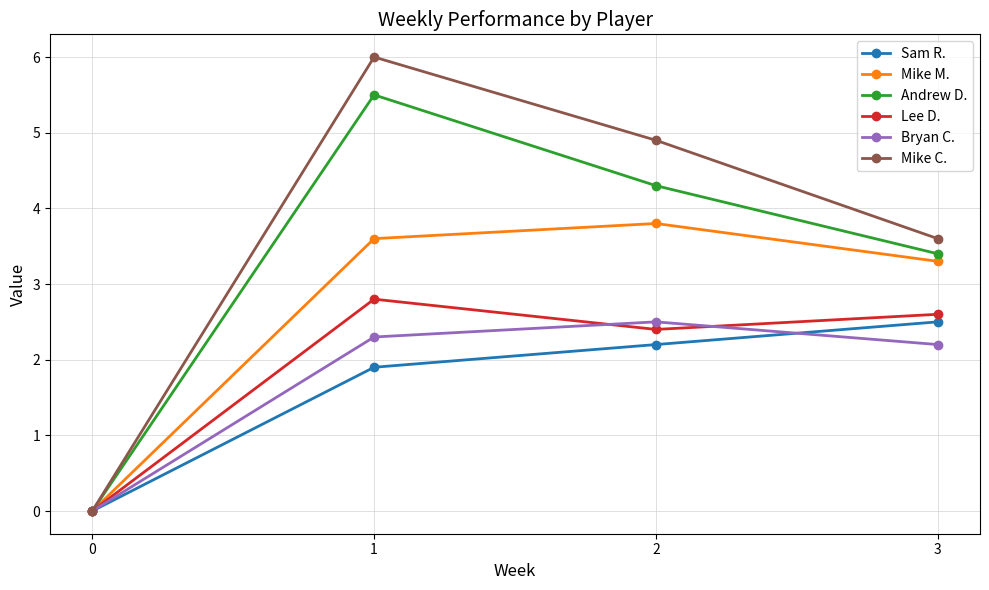

The Mike M. series shows 6.0 at 1. True or false?

False